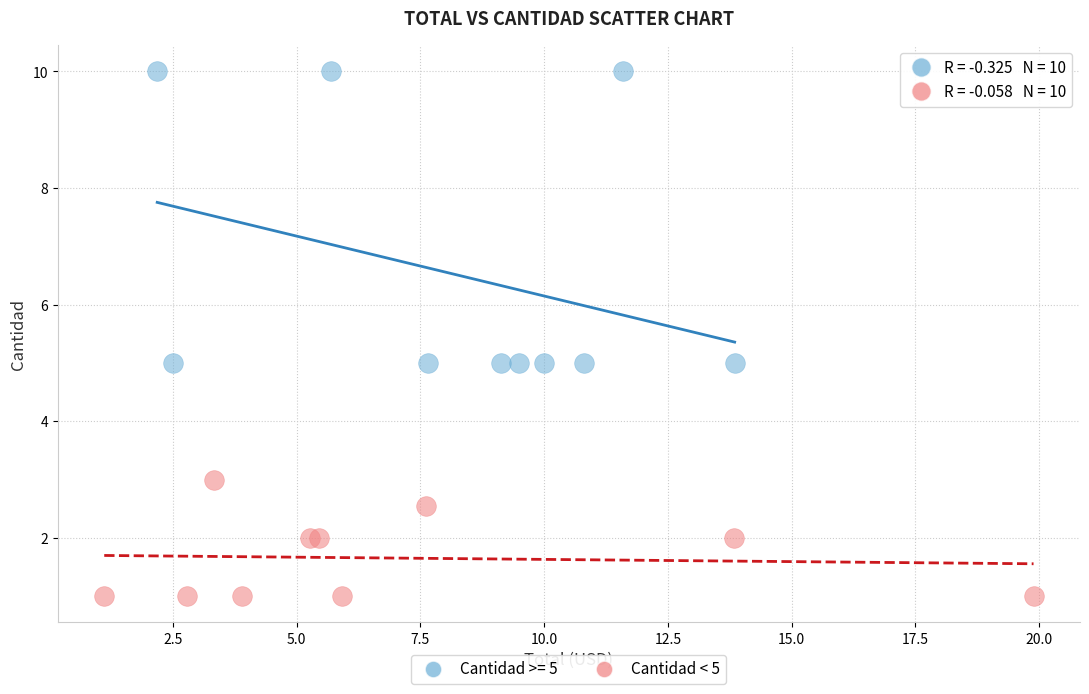

Which series reaches the maximum Y coordinate?

Cantidad >= 5